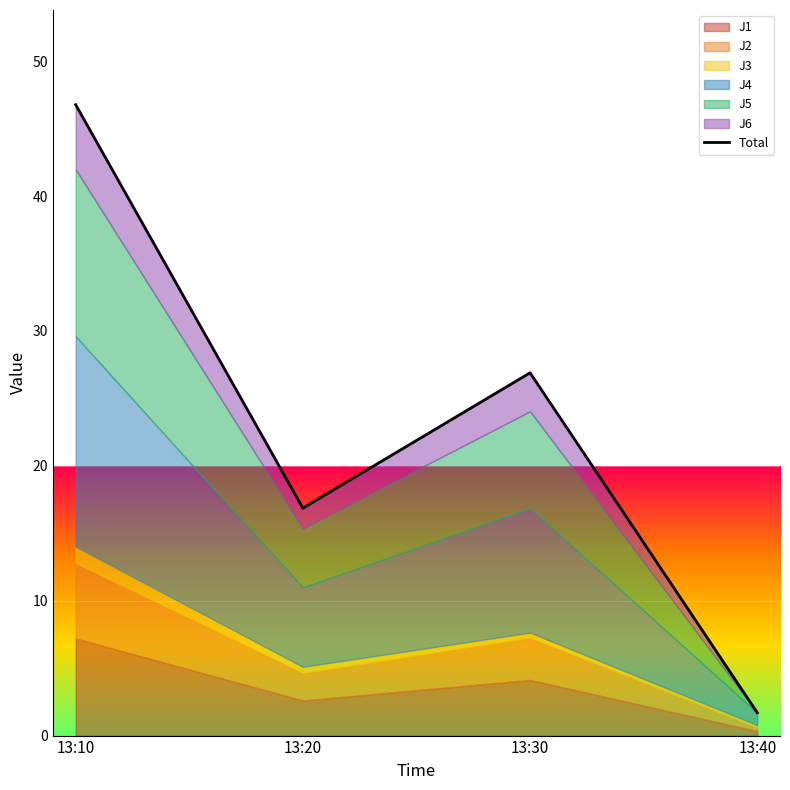

Does the chart display data point markers on the line(s)?

No